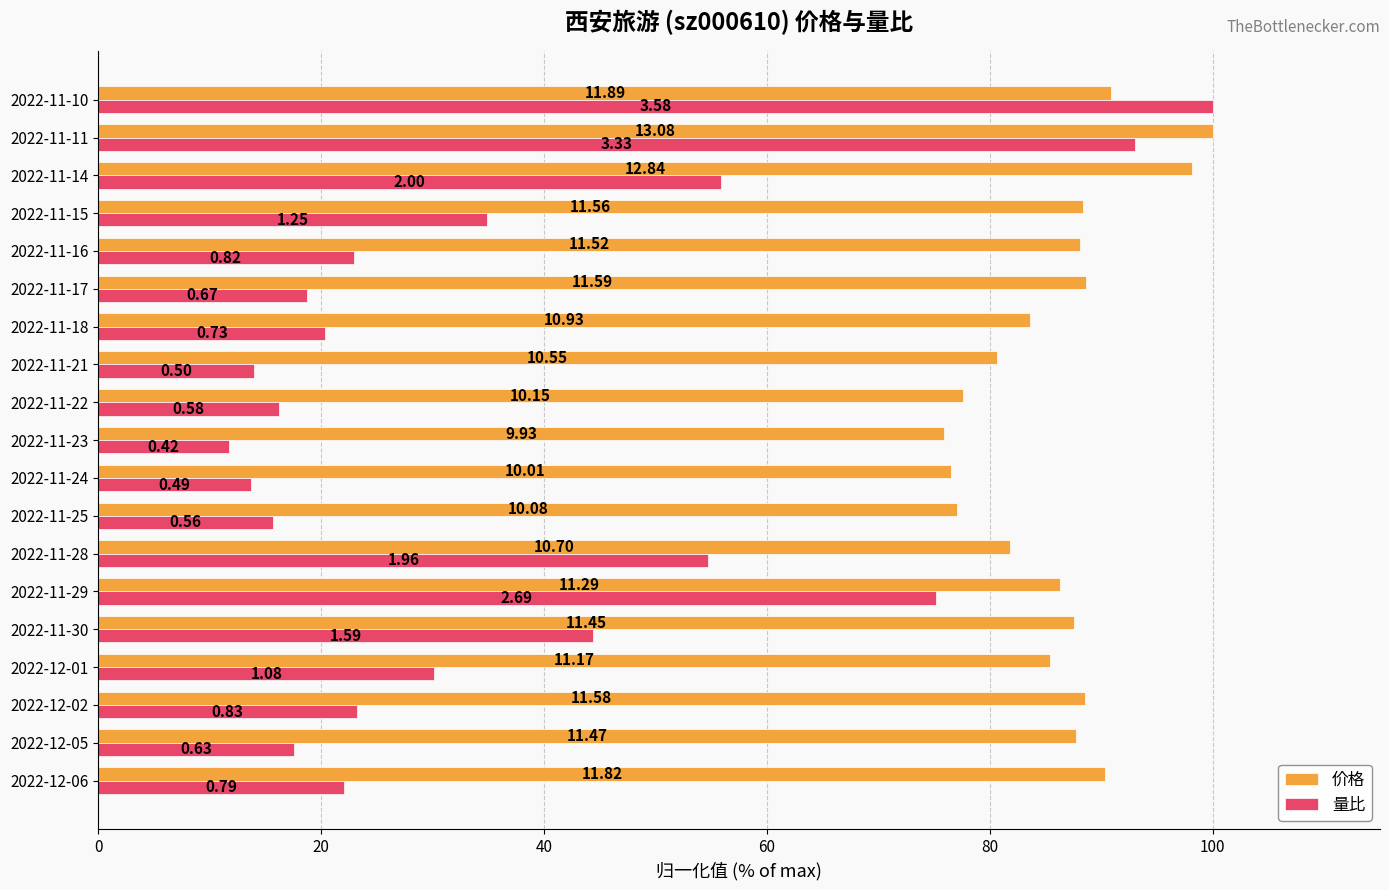

What are all the series names shown in the legend?

价格, 量比